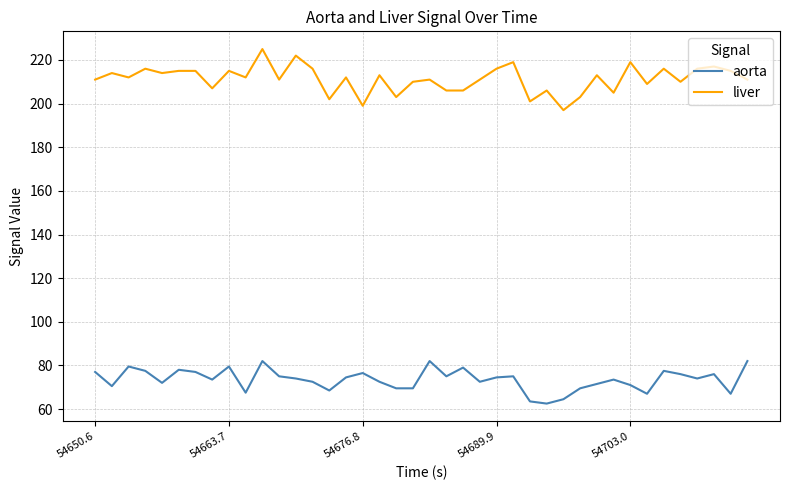

Rank the series by their maximum value, from lowest to highest.

aorta, liver